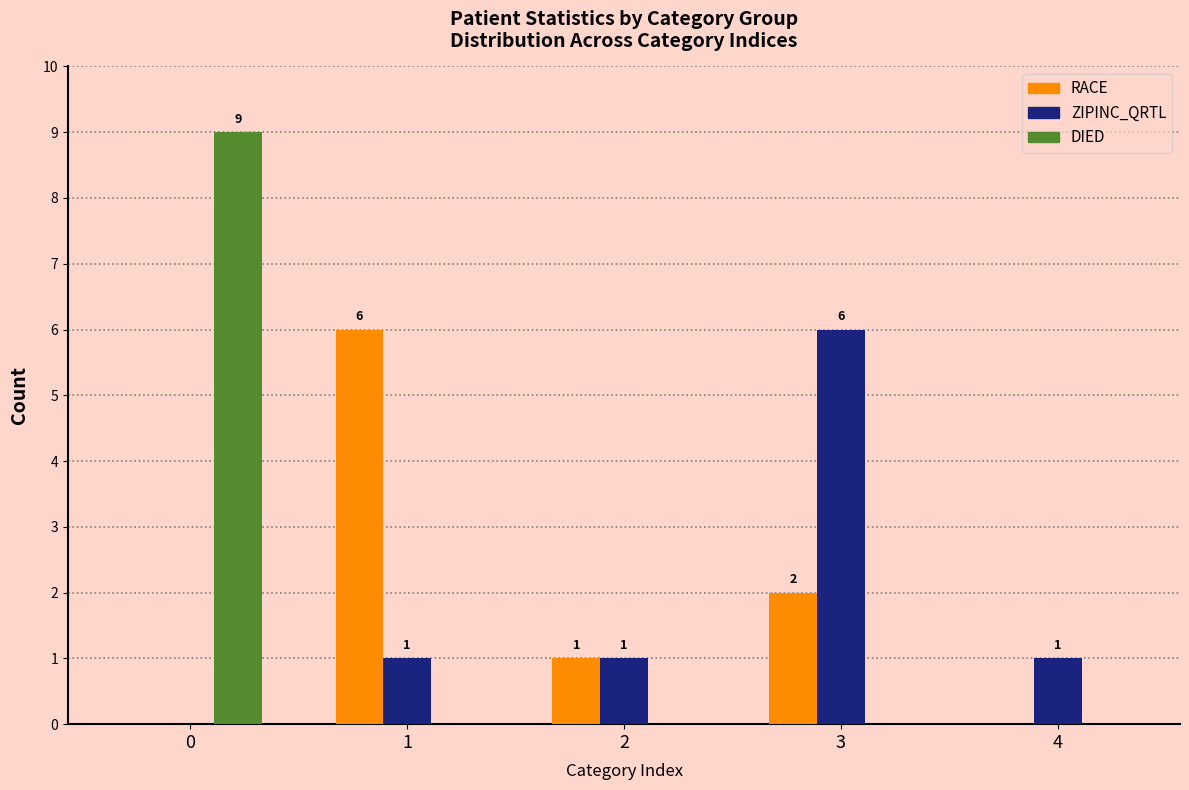

What is the approximate value of DIED at 0?

9